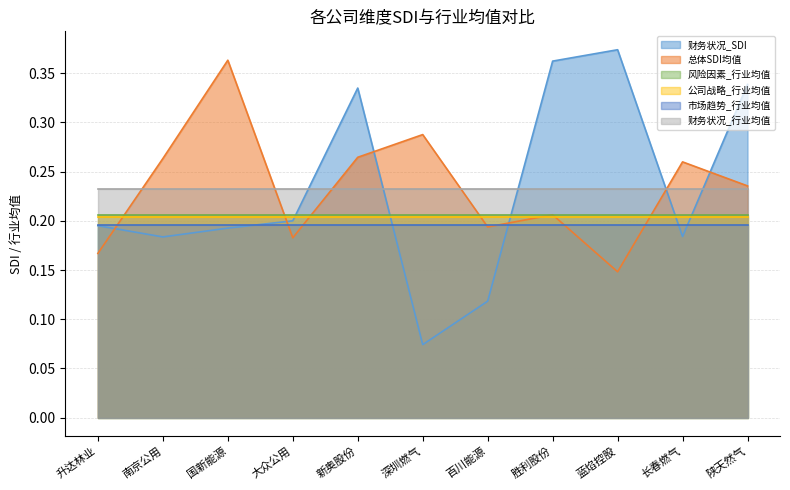

How many times do 财务状况_SDI and 财务状况_行业均值 cross each other?

5